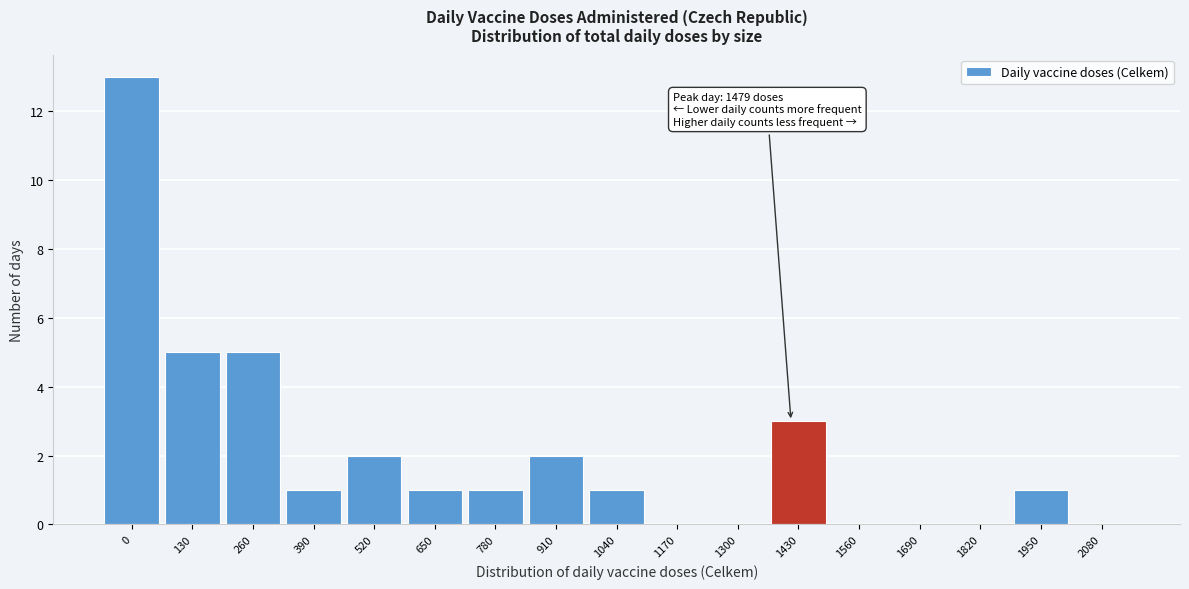

Reading left to right, what are all the values shown in this chart?

0=13	130=5	260=5	390=1	520=2	650=1	780=1	910=2	1040=1	1170=0	1300=0	1430=3	1560=0	1690=0	1820=0	1950=1	2080=0